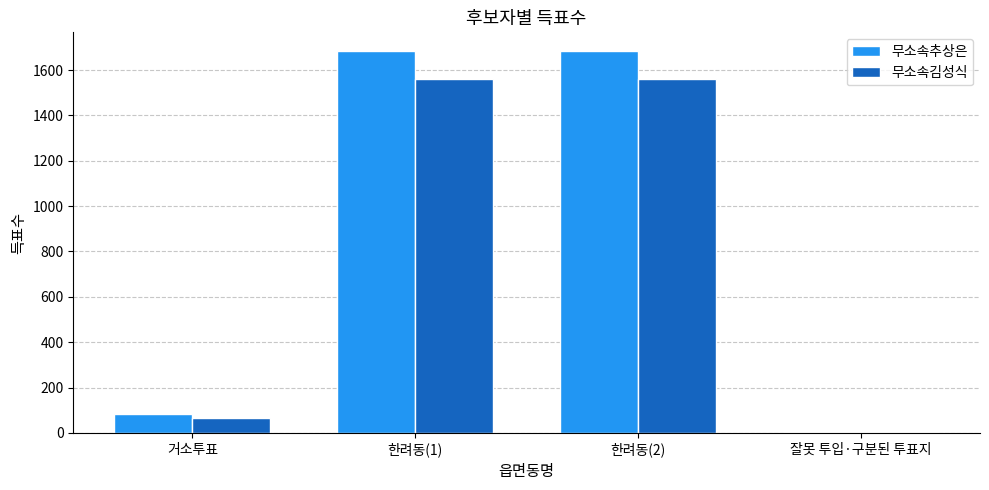

The value of 무소속김성식 at 한려동(1) is 2311. True or false?

False